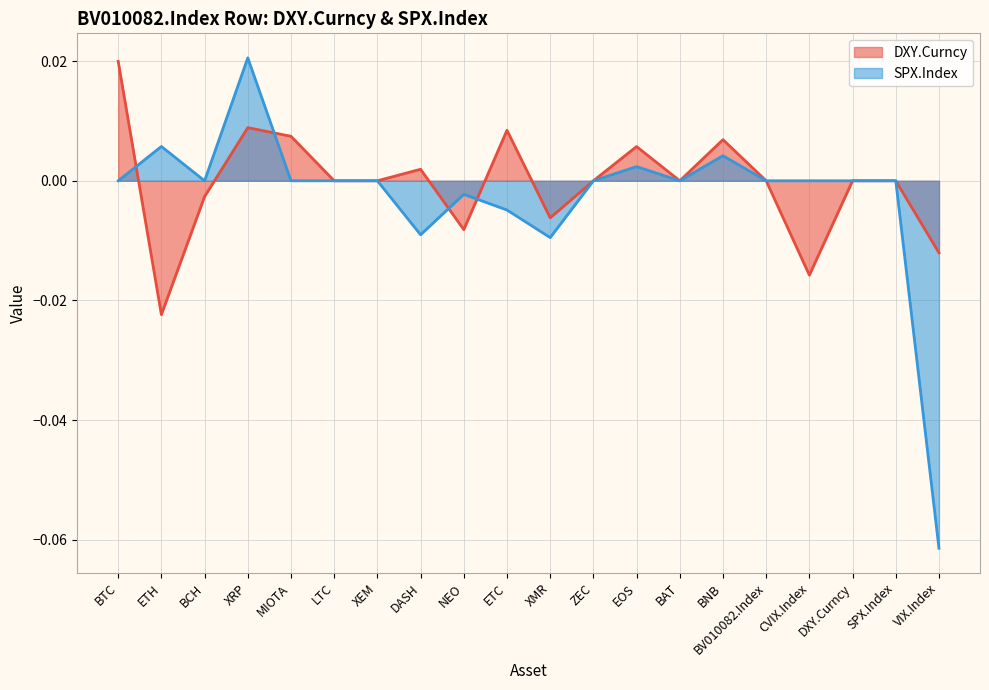

The DXY.Curncy series shows -0.0 at BCH. True or false?

True